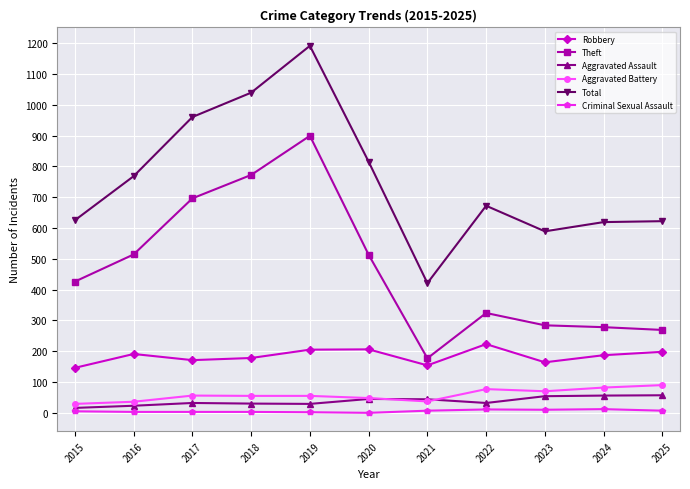

Which category has the highest value in the Theft series?

2019